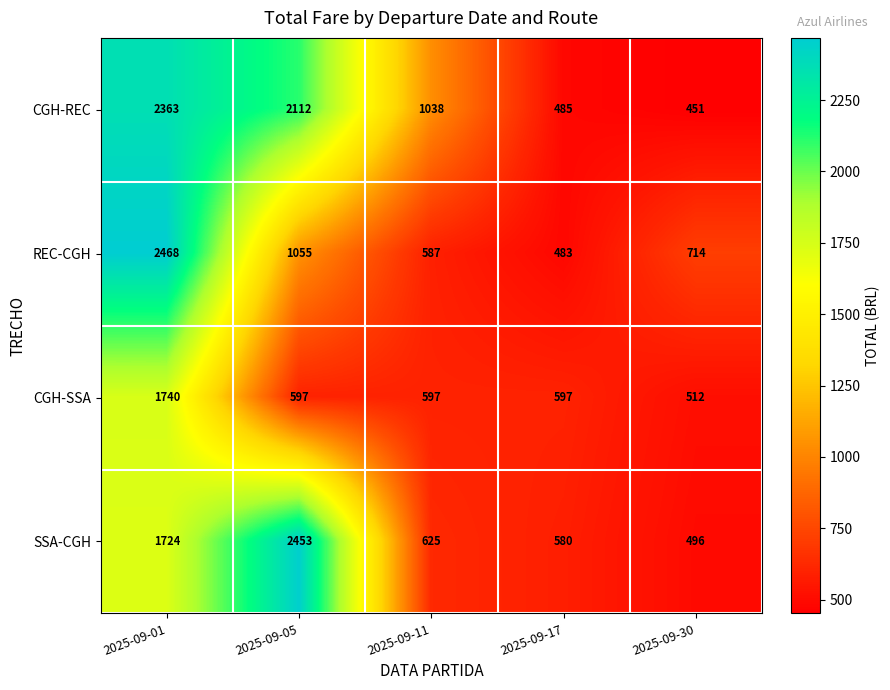

What is the total value across all series at 2025-09-01?

8295